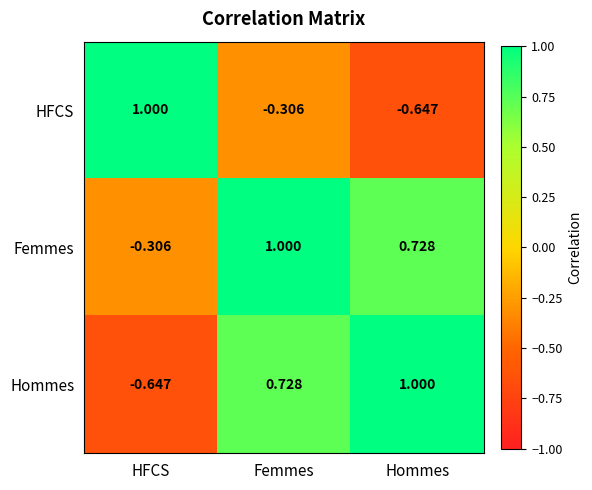

Which series has the largest total across all categories?

Femmes